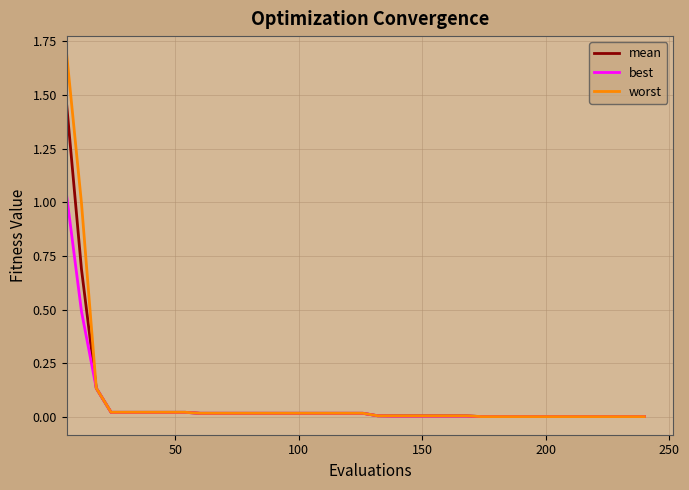

Which series has the widest spread of values?

worst